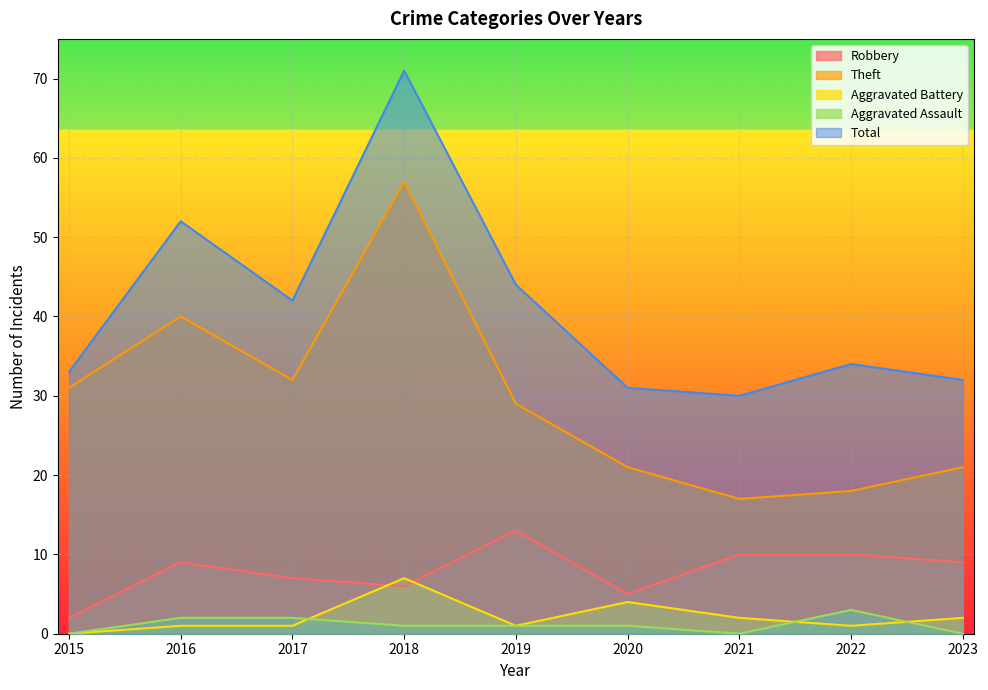

True or false: Aggravated Assault and Total intersect in this chart.

False